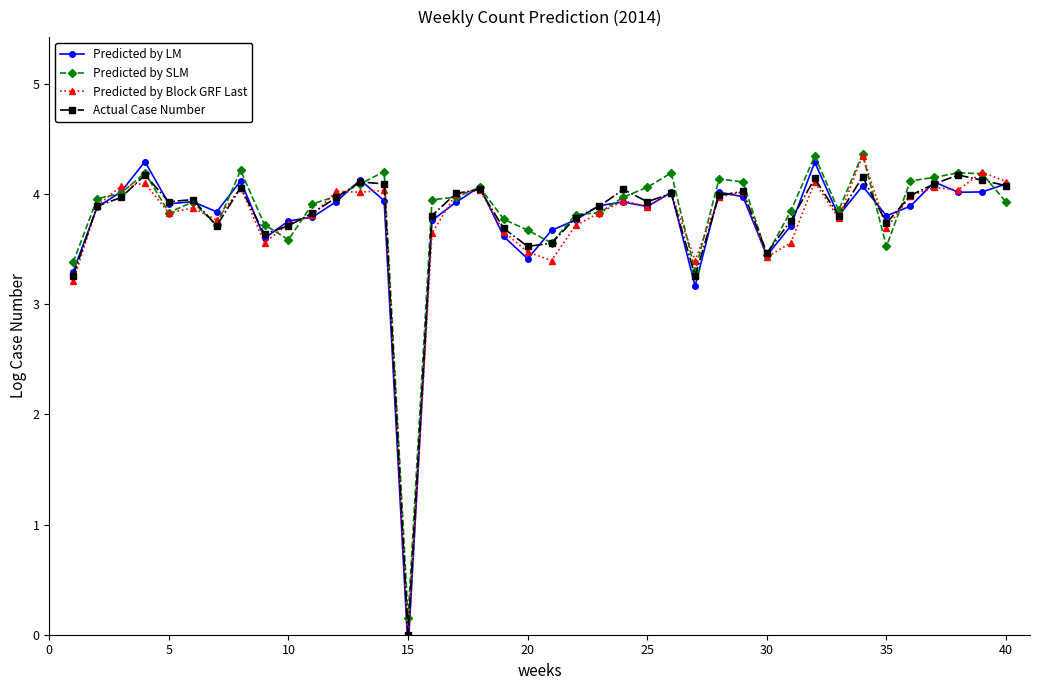

The Predicted by SLM series shows 2.2 at 30. True or false?

False